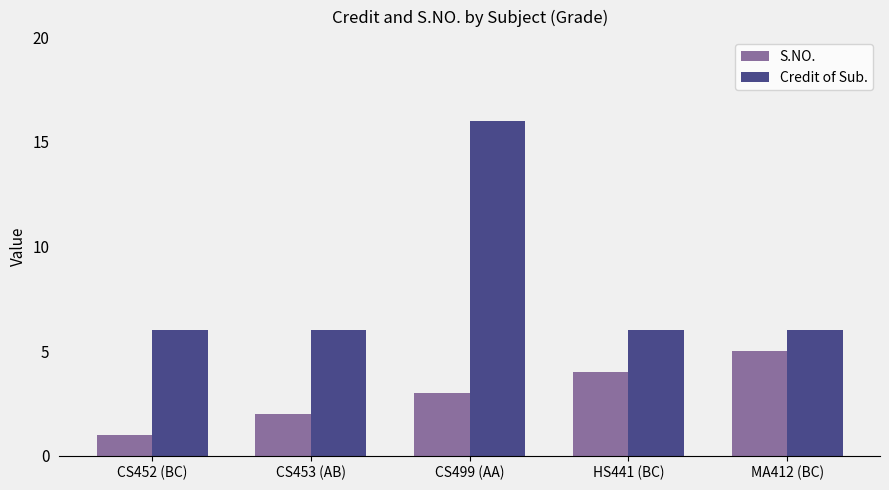

How many bars are there in total?

10